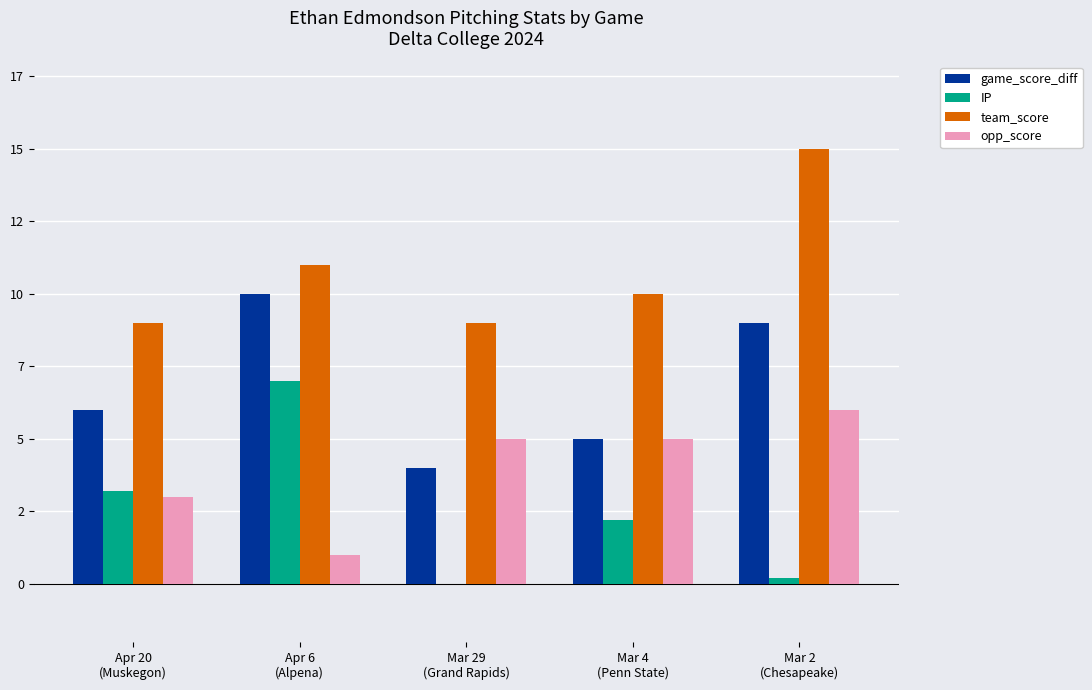

Which series has the largest total across all categories?

team_score